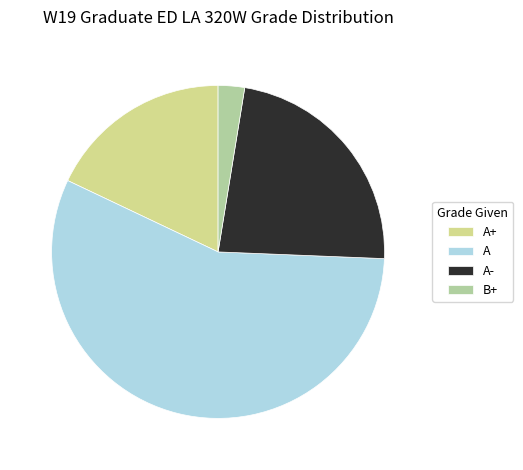

What is the largest slice in the pie chart?

A